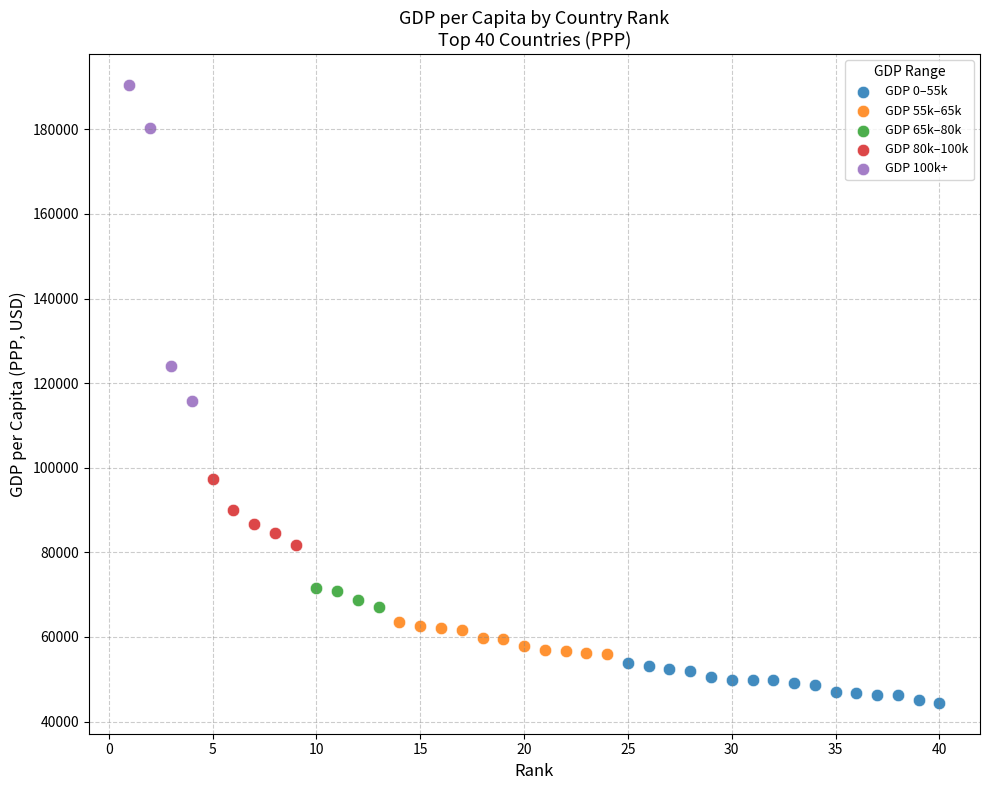

Which series has the widest spread of Y values?

GDP 100k+